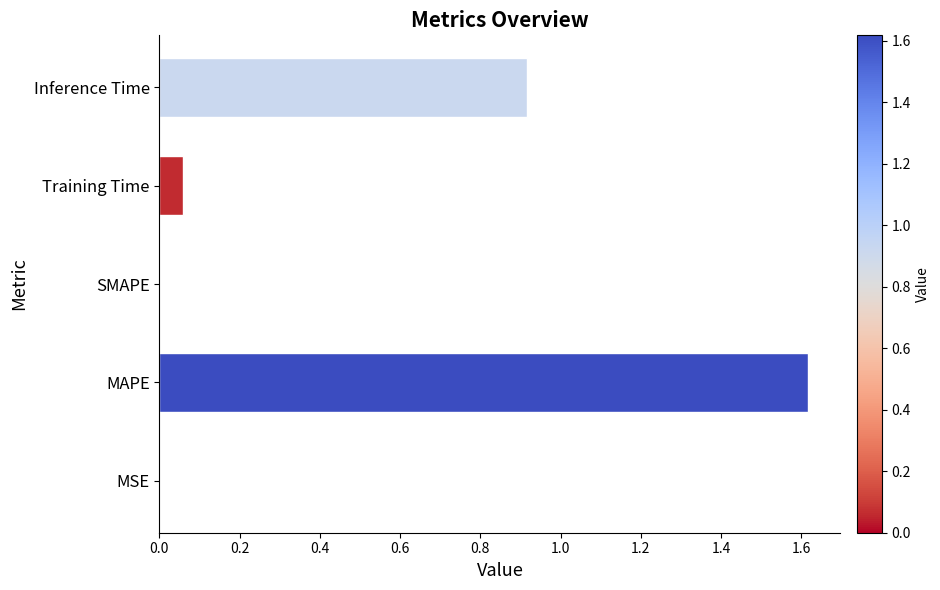

What is the change in value from SMAPE to Inference Time?

+0.9